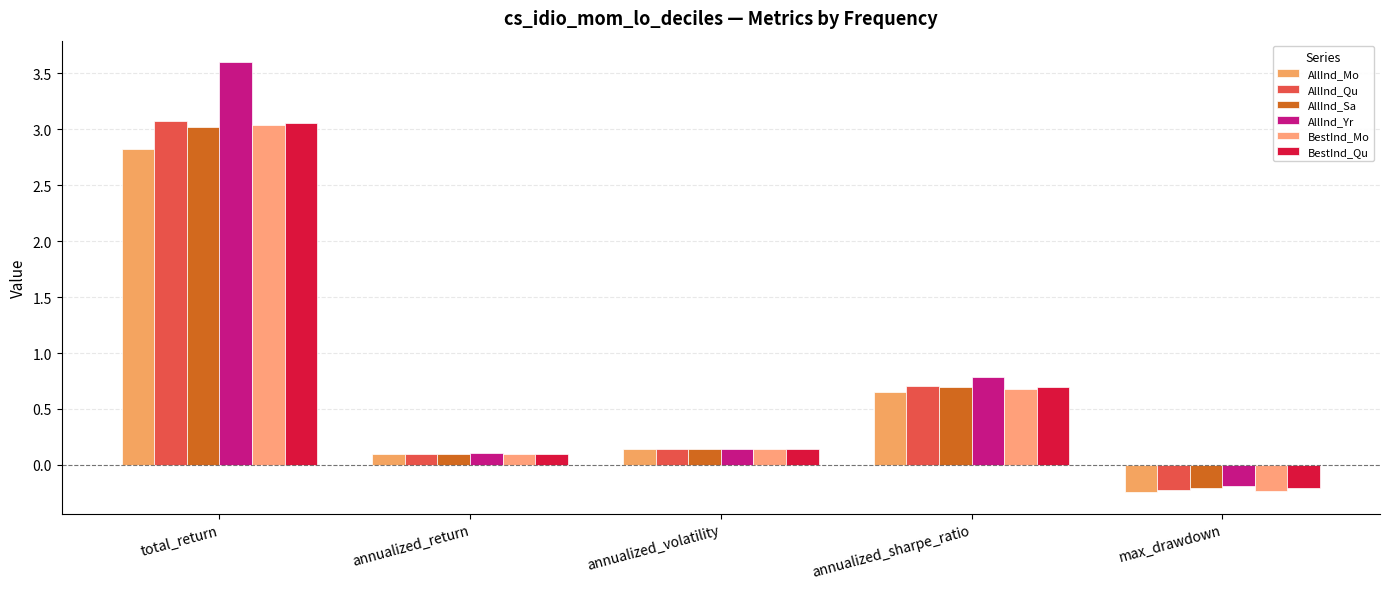

What is the value of the AllInd_Mo bar at the 3rd from the left?

0.1